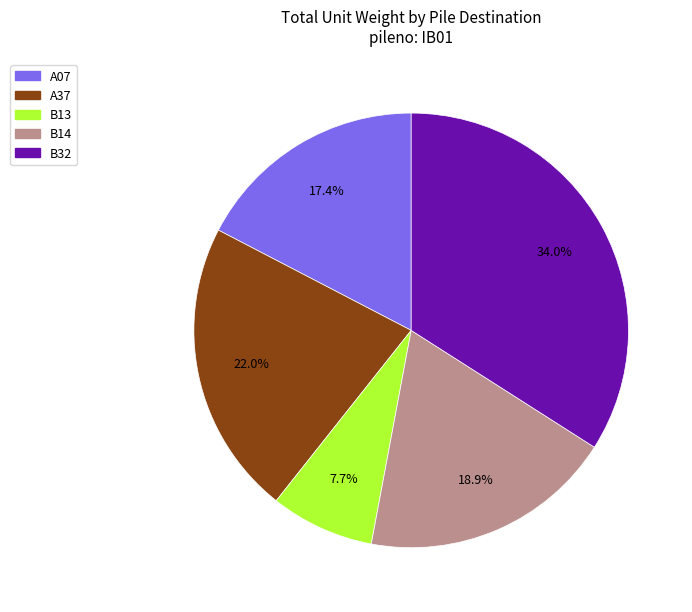

Which slice is the smallest?

B13